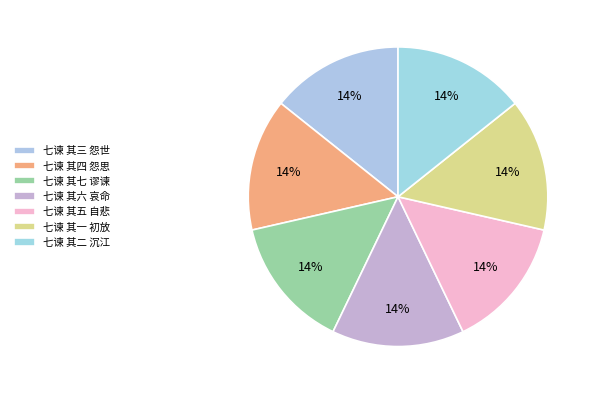

Which slice is the largest?

七谏 其七 谬谏